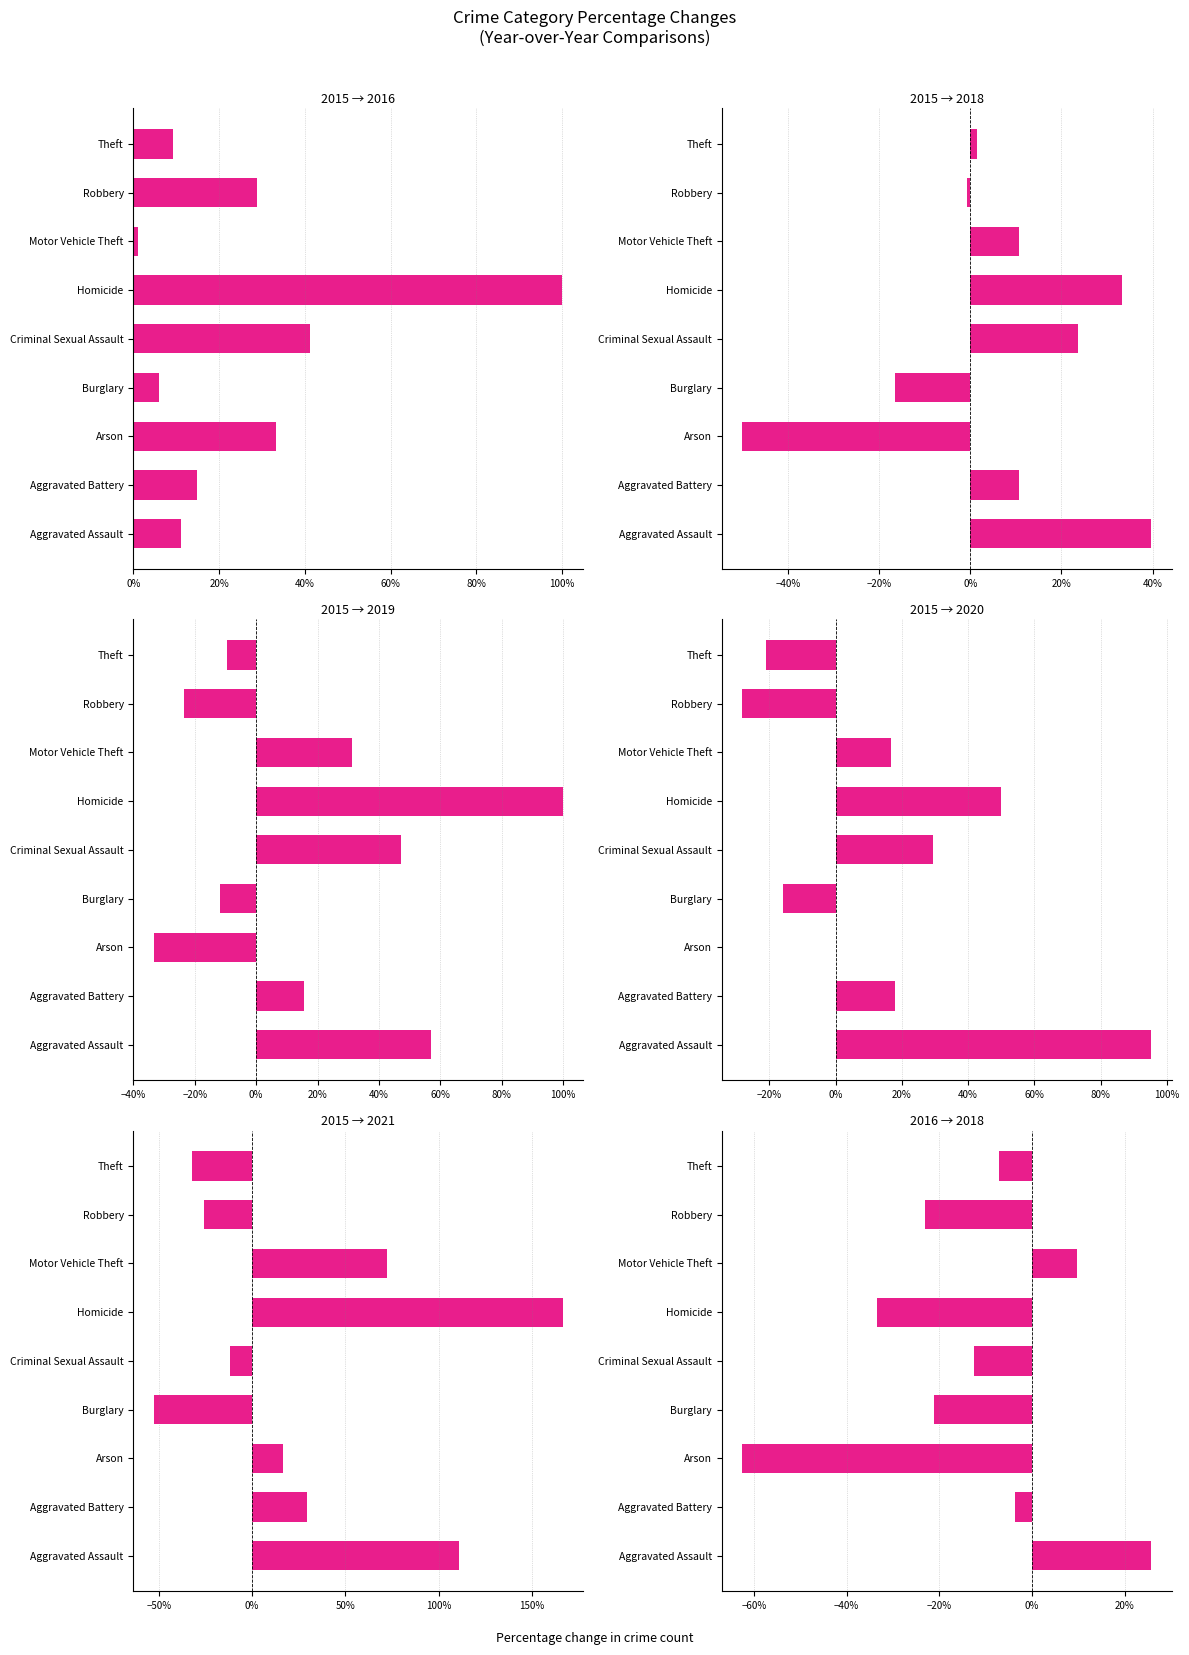

Which series has the largest total across all categories?

2021 vs 2015